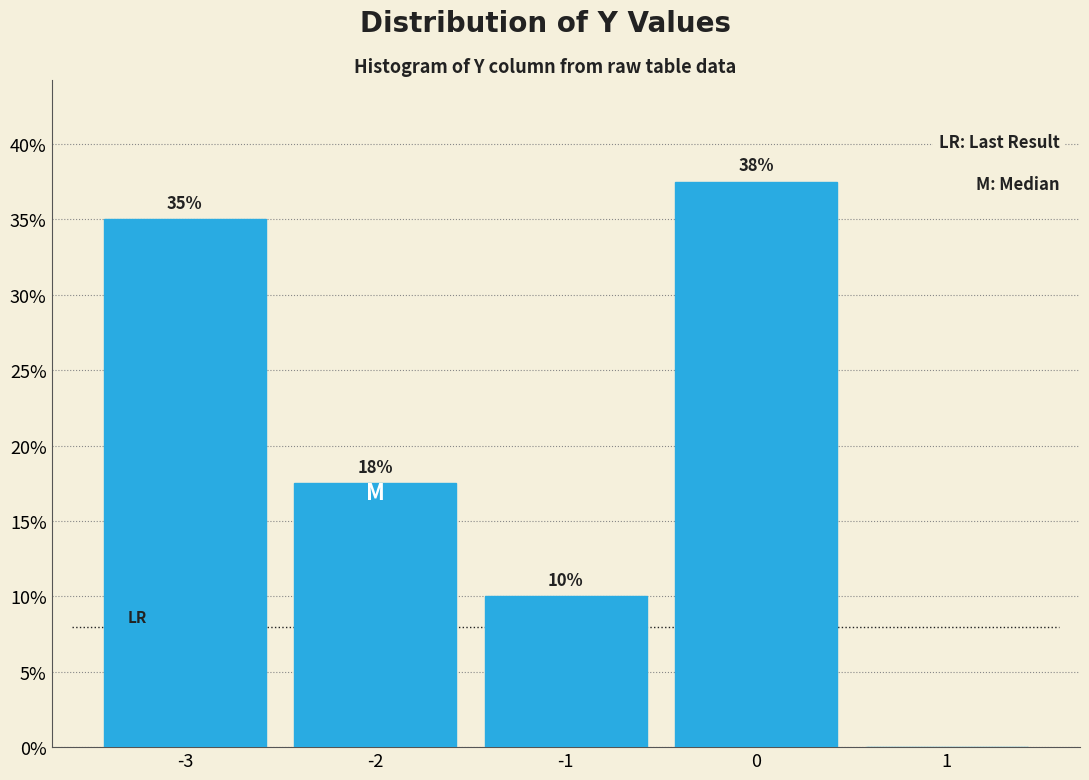

Which range on the x-axis has the tallest bar?

-0.5 to 0.5